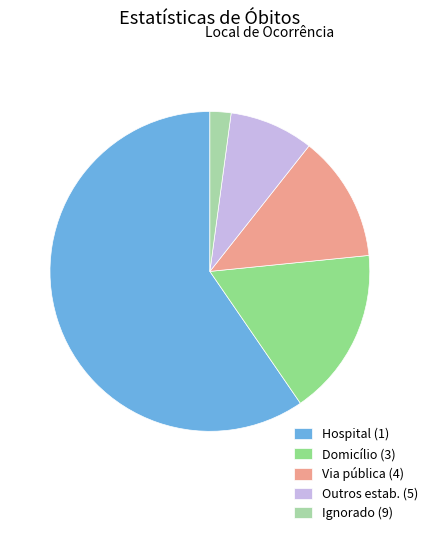

Which category has the smallest portion of the pie?

Ignorado (9)